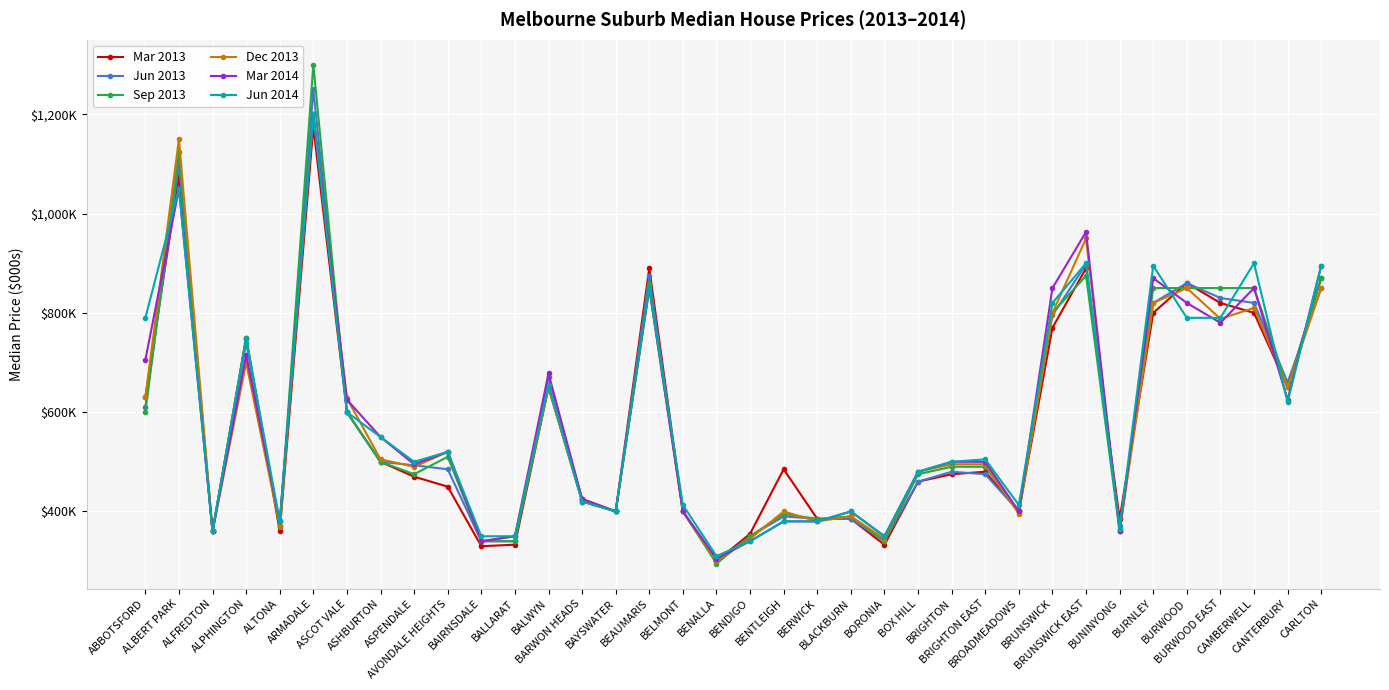

Count the number of data series in this chart.

6